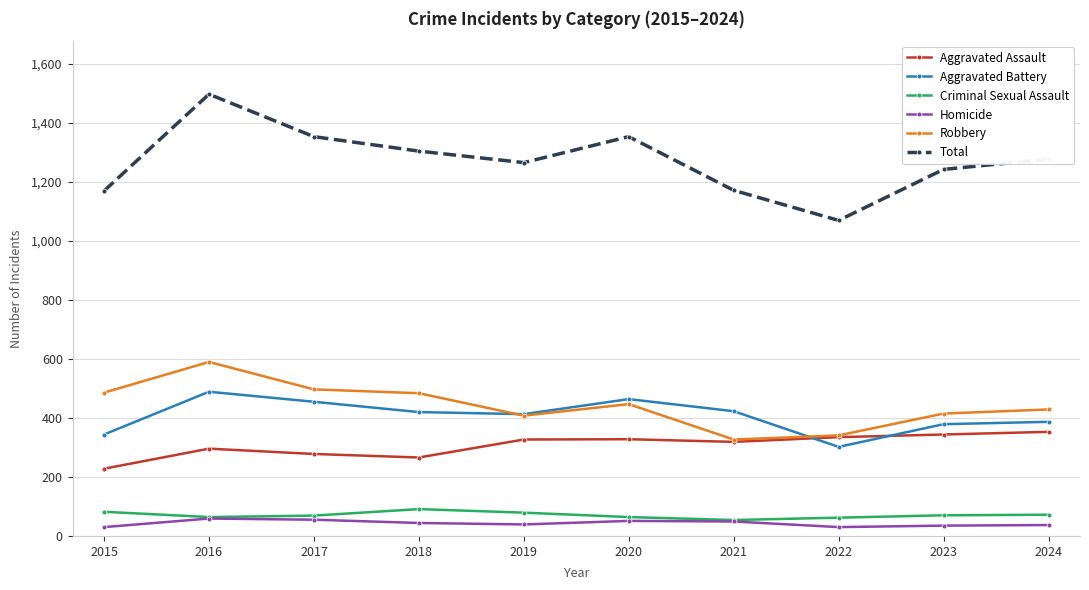

Which label corresponds to the largest value in the chart?

2016